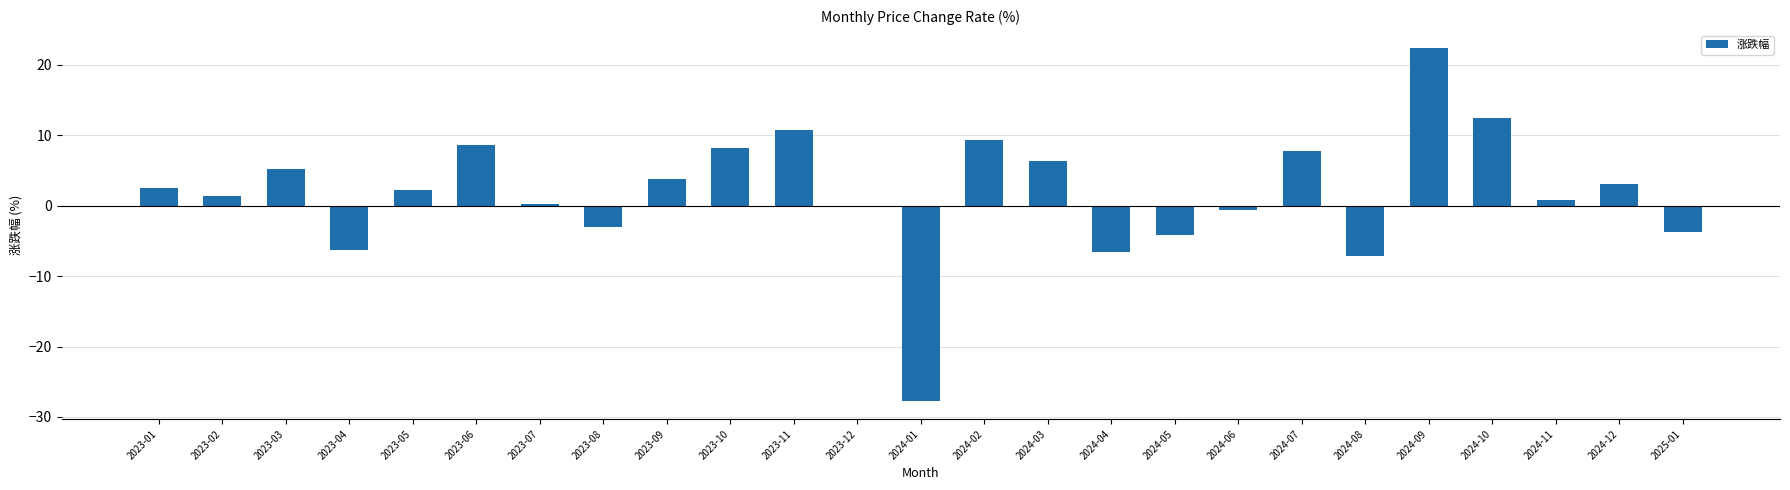

What is the sum of all values?

45.1